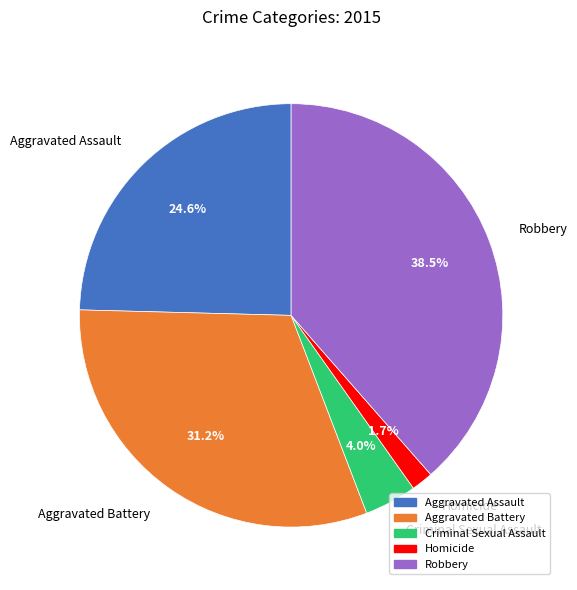

How many segments does this pie chart have?

5